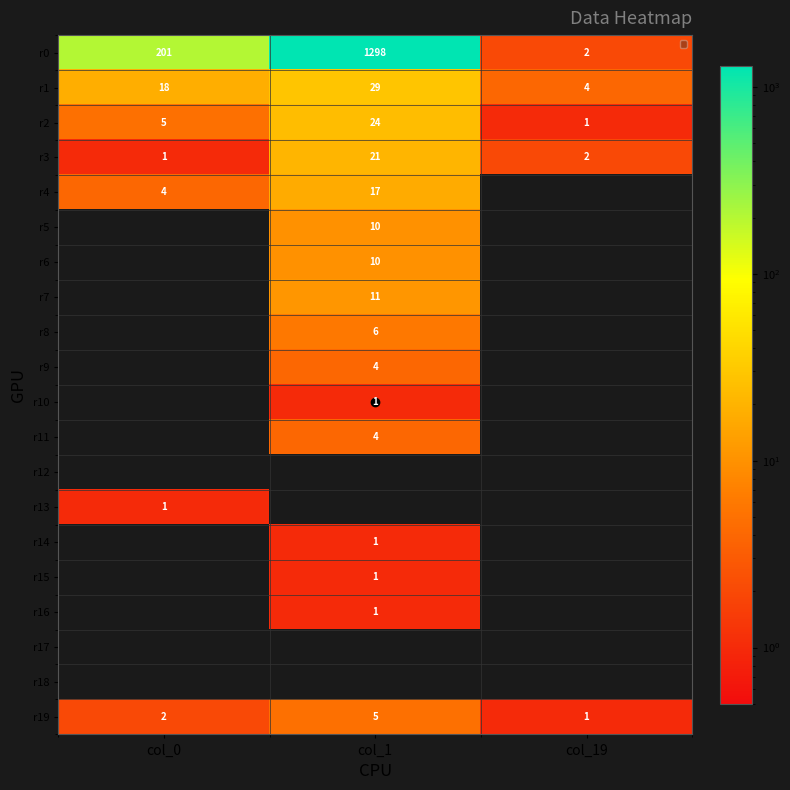

Count the number of data series in this chart.

20